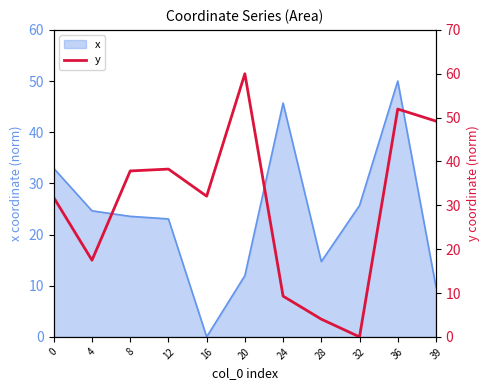

What is the difference between the values at 16 and 4?

14.6